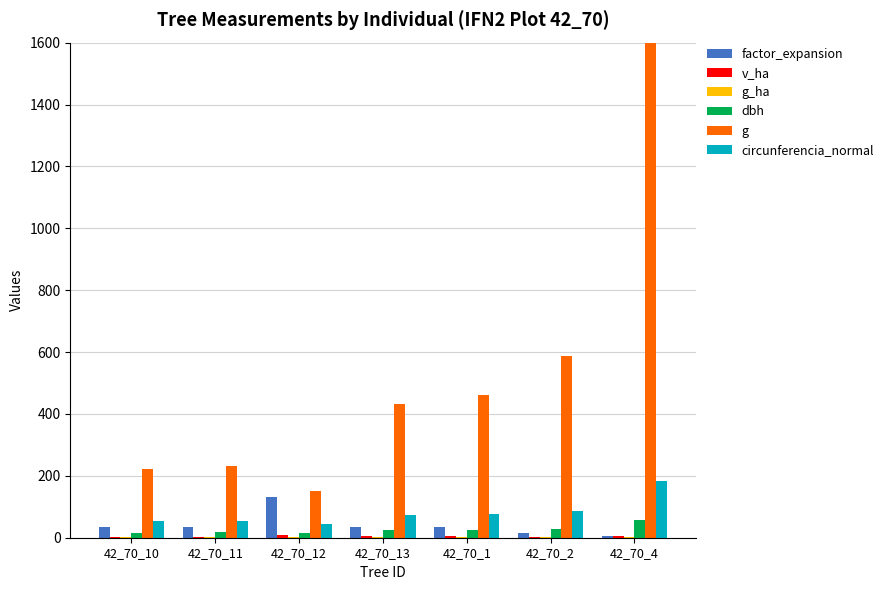

How many bars are there in total?

42